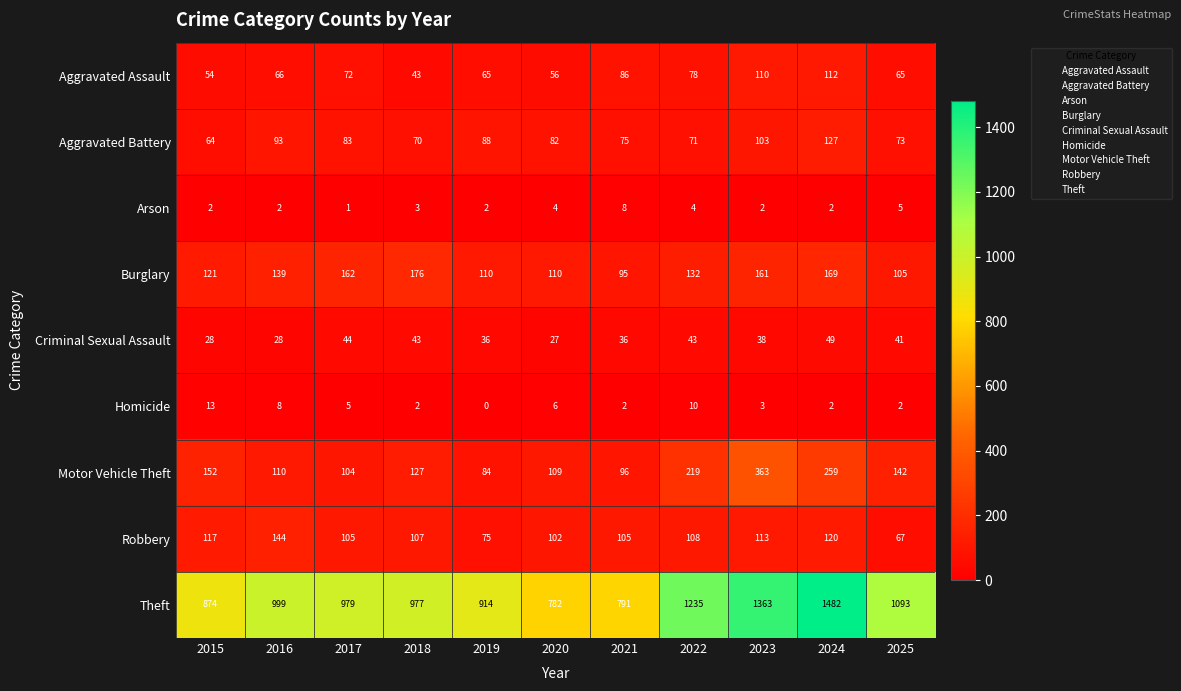

What is the highest value of the Burglary series?

176